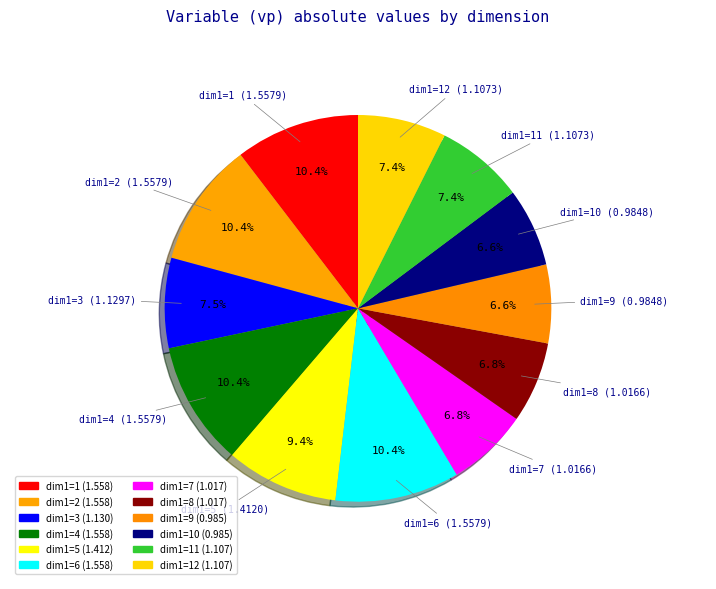

How much of the chart is everything except dim1=5?

90.6%